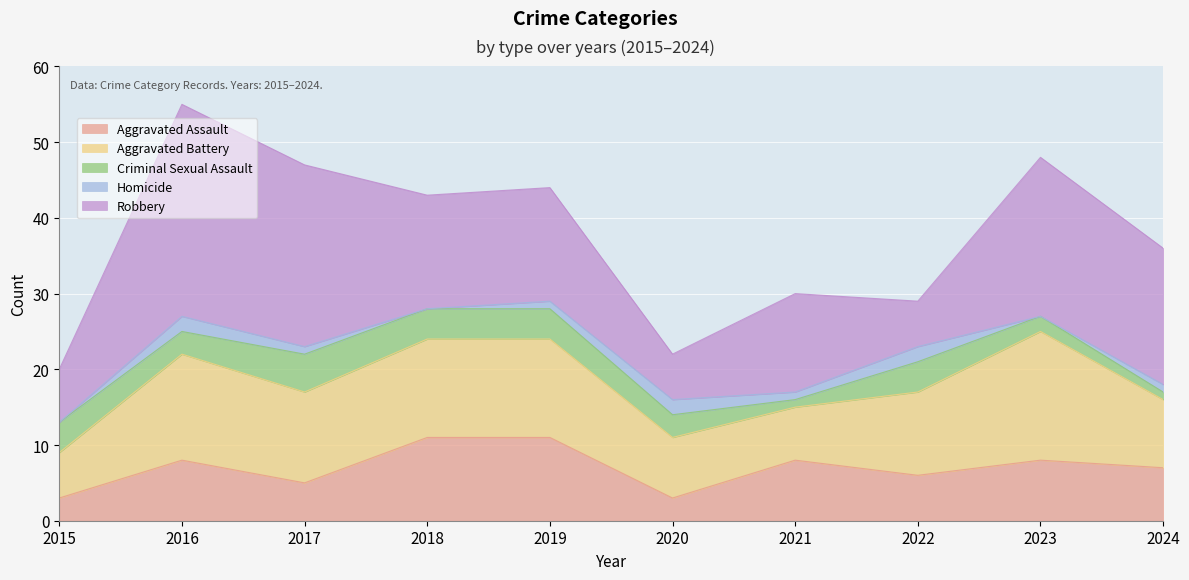

Where do Aggravated Assault and Criminal Sexual Assault first cross each other?

2015 and 2016